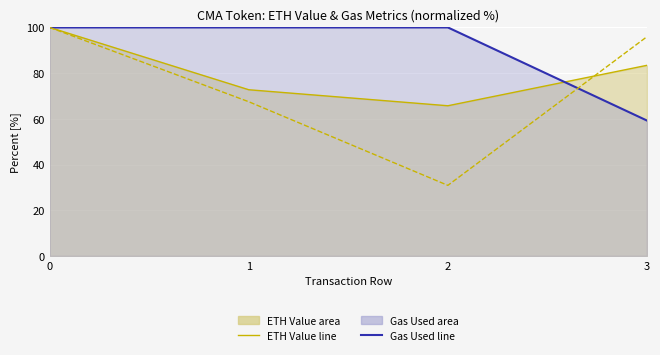

At which label does ETH Value station line reach its minimum?

2